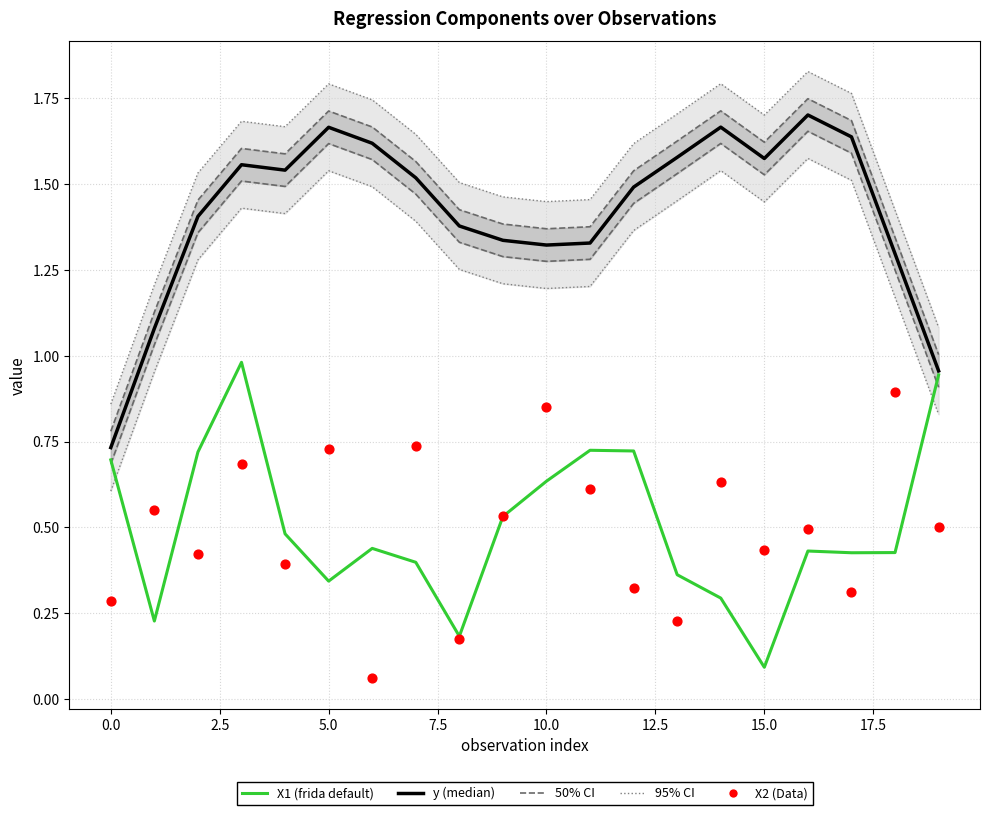

Which series reaches the minimum Y coordinate?

X2 (Data)